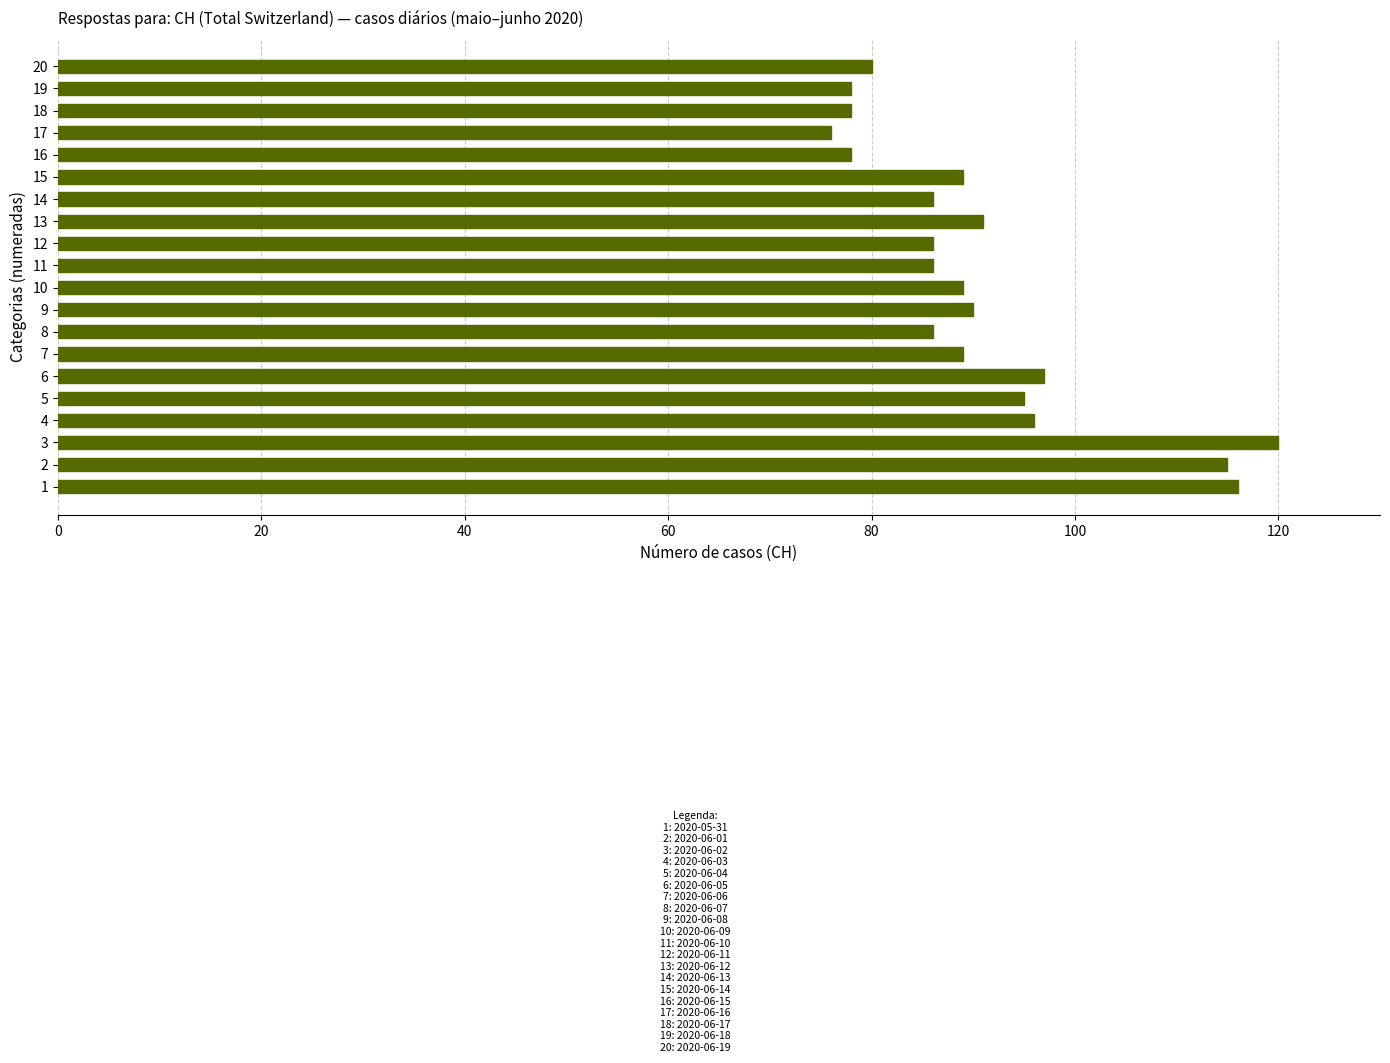

Is it true that the value at 10 is 145?

False